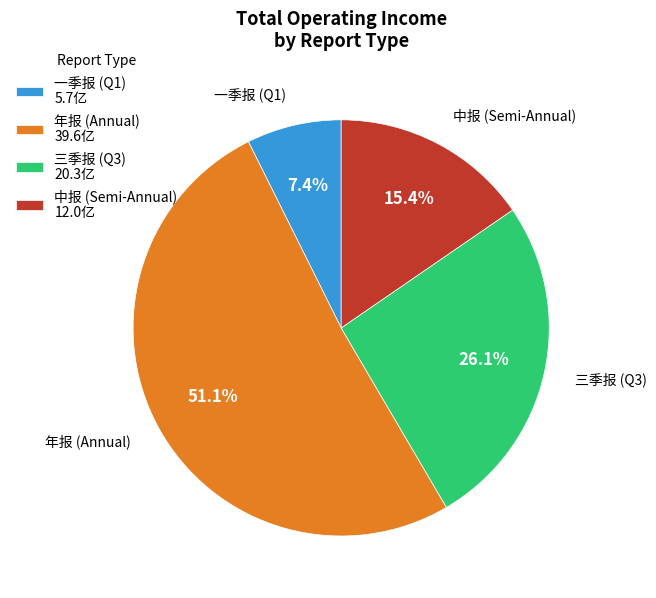

Do 年报 (Annual) 39.6亿 and 三季报 (Q3) 20.3亿 together represent more than half of the pie?

Yes